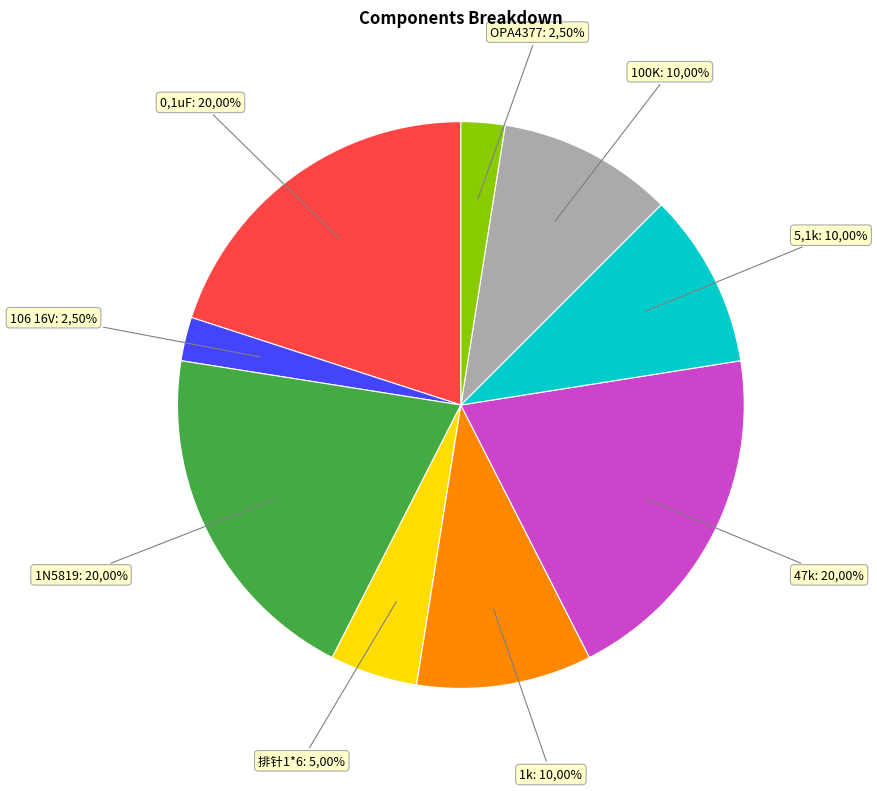

Which slice is the smallest?

106 16V